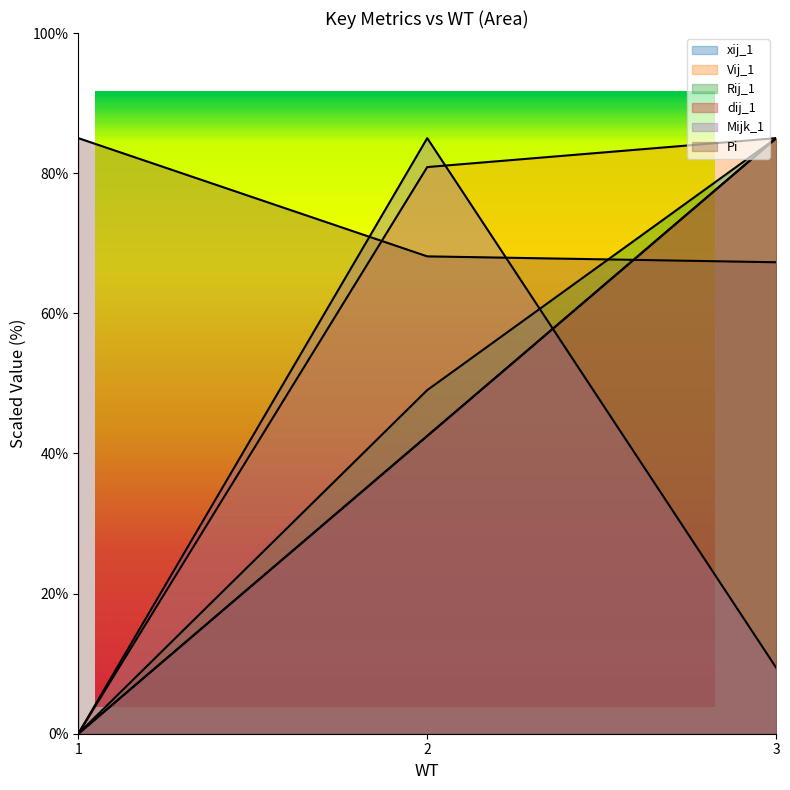

Rank the series by their maximum value, from highest to lowest.

xij_1, Vij_1, Rij_1, dij_1, Mijk_1, Pi